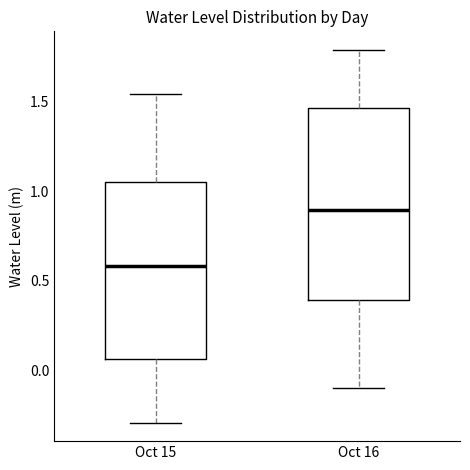

Where does the upper whisker of the box for Oct 15 end on the y-axis? The values are not printed on the chart, so give them approximately, as read against the axis.

1.55